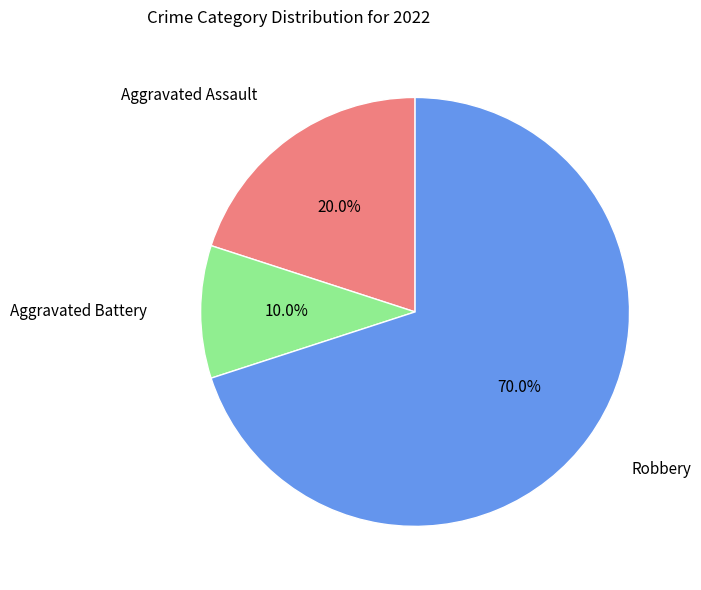

Is there any slice that represents more than half of the pie?

Yes